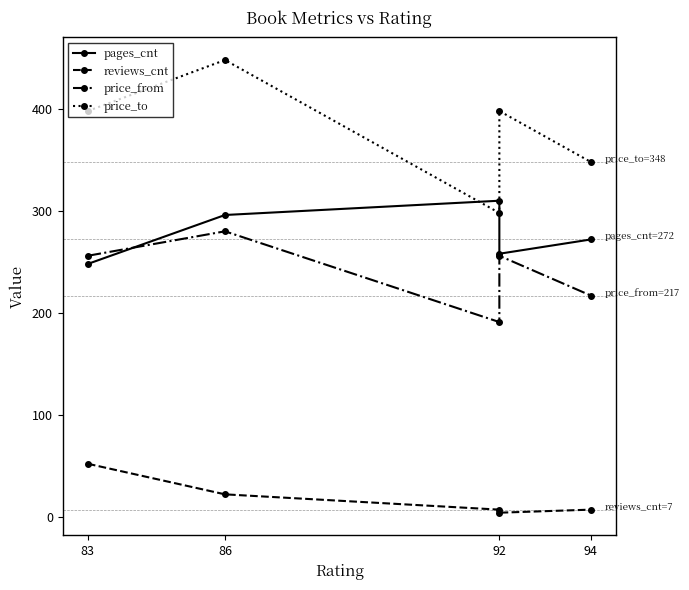

Reading right to left, transcribe all the data shown in this chart.

pages_cnt: 272	258	310	296	248
reviews_cnt: 7	4	7	22	52
price_from: 217	256	191	280	256
price_to: 348	398	298	448	398